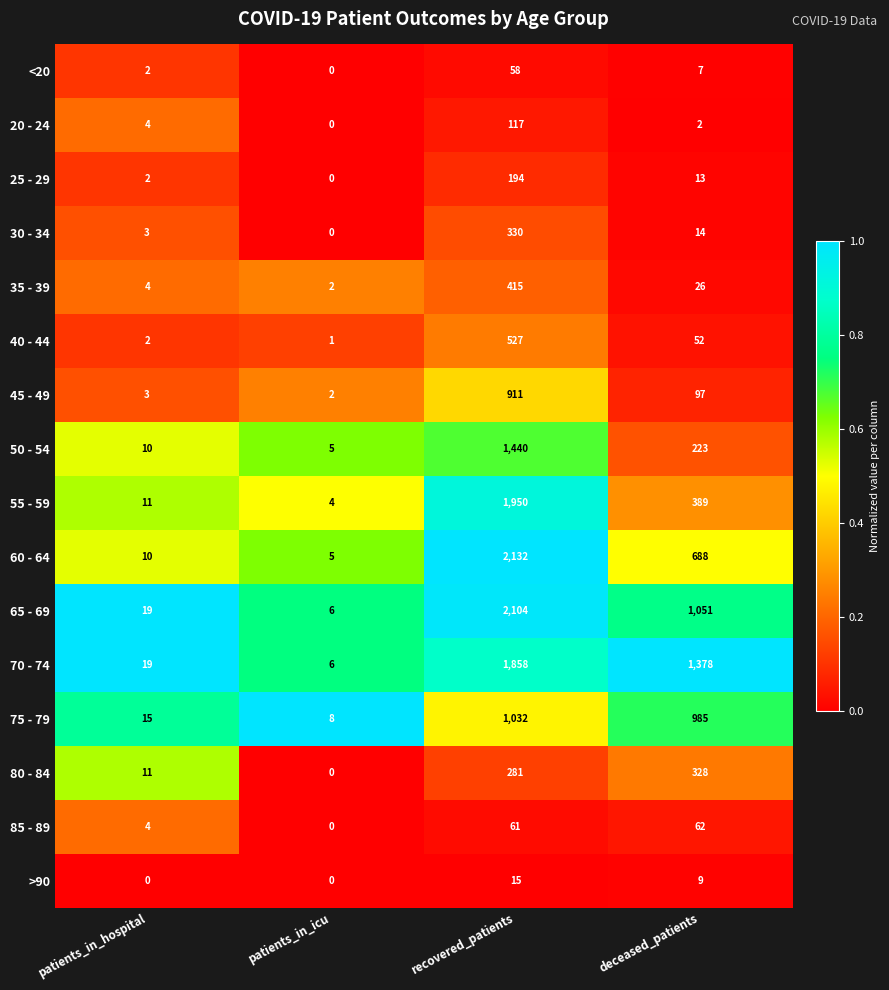

At how many categories does at least one series exceed 0?

4